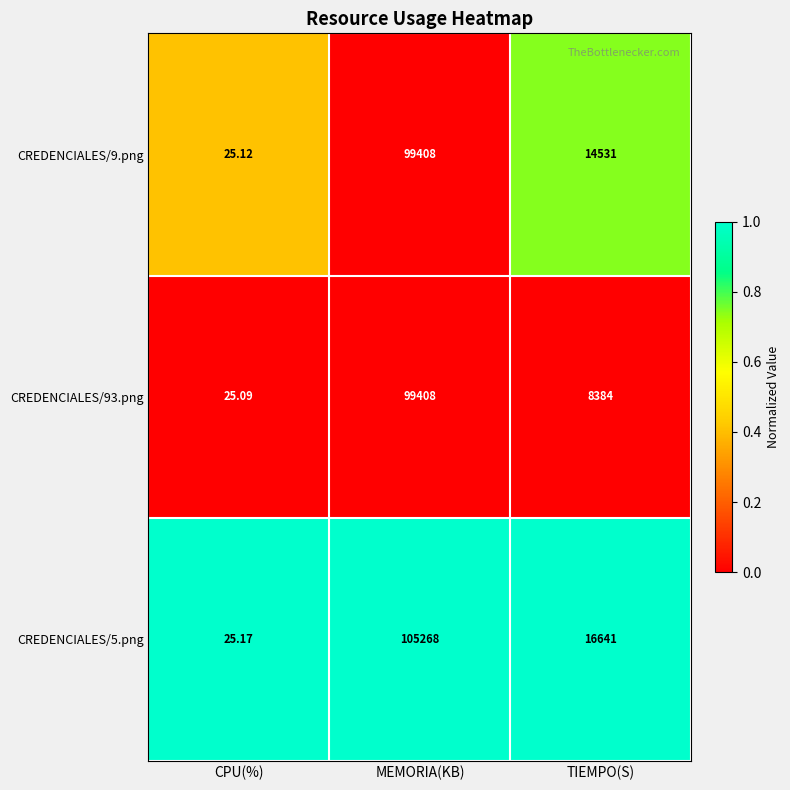

At which label does CREDENCIALES/9.png first exceed 14531?

MEMORIA(KB)